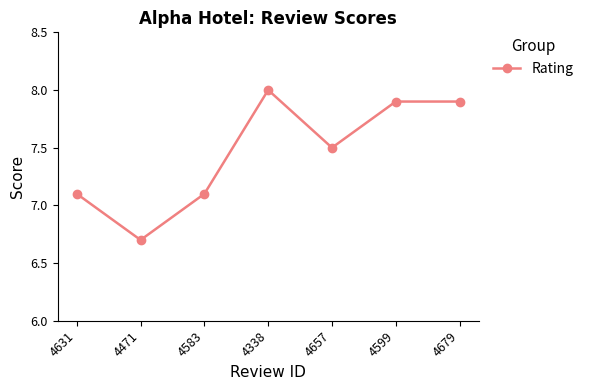

What is the difference between the maximum and minimum values?

1.3